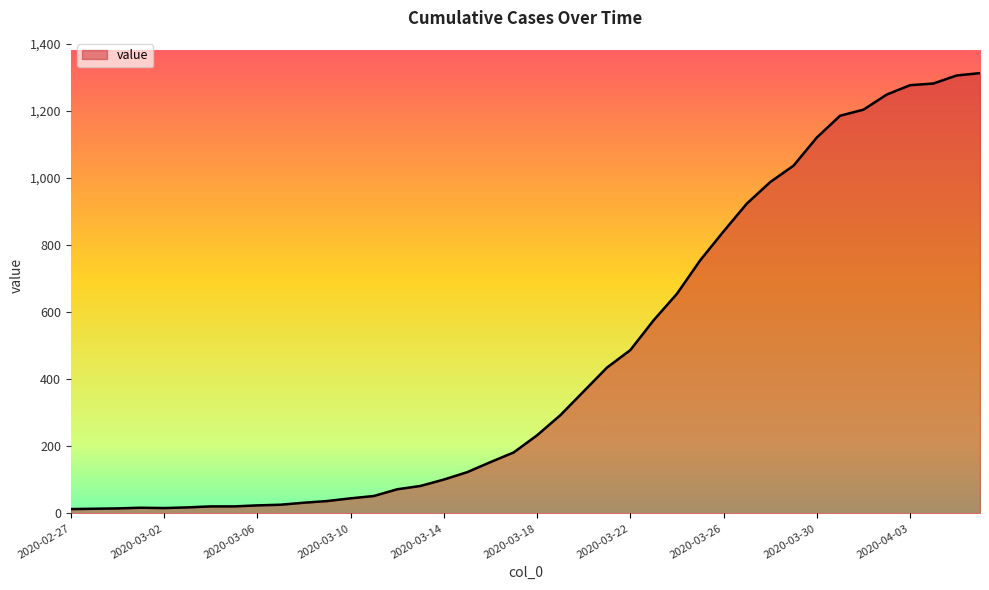

What is the difference between the maximum and minimum values?

1300